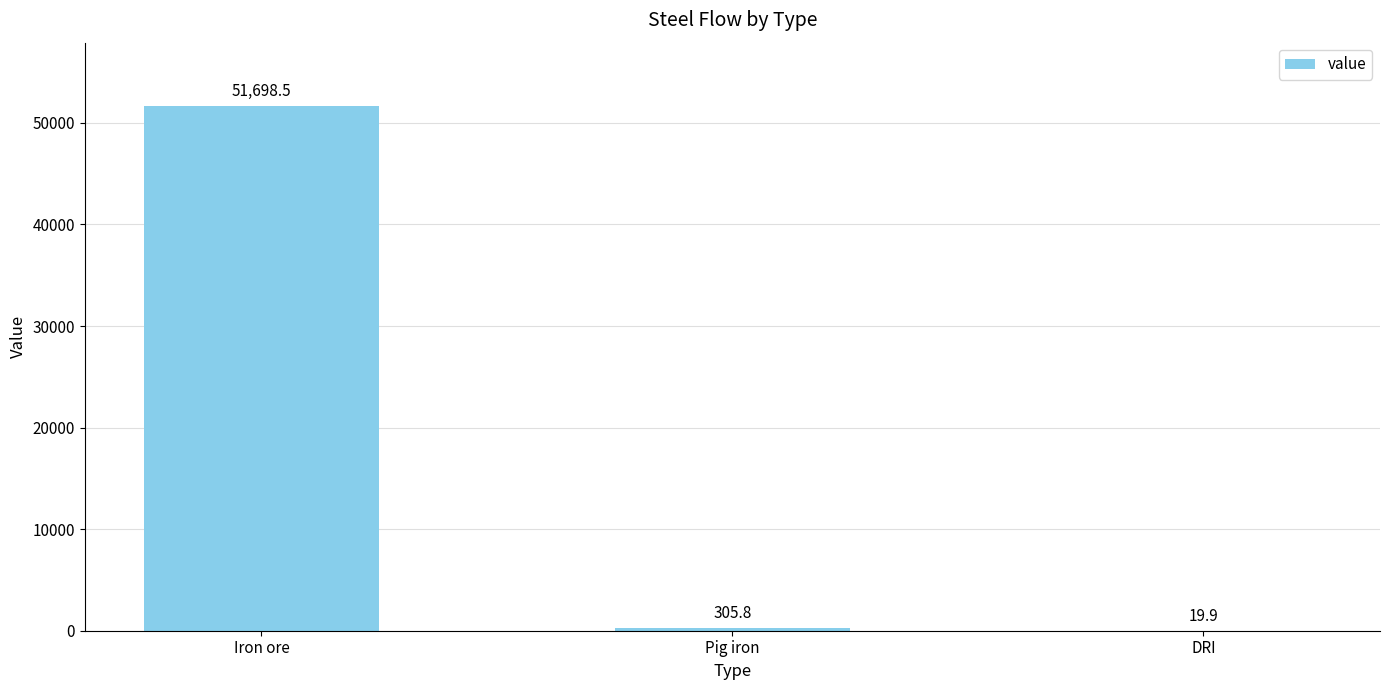

Where does the data first go above 305?

Iron ore